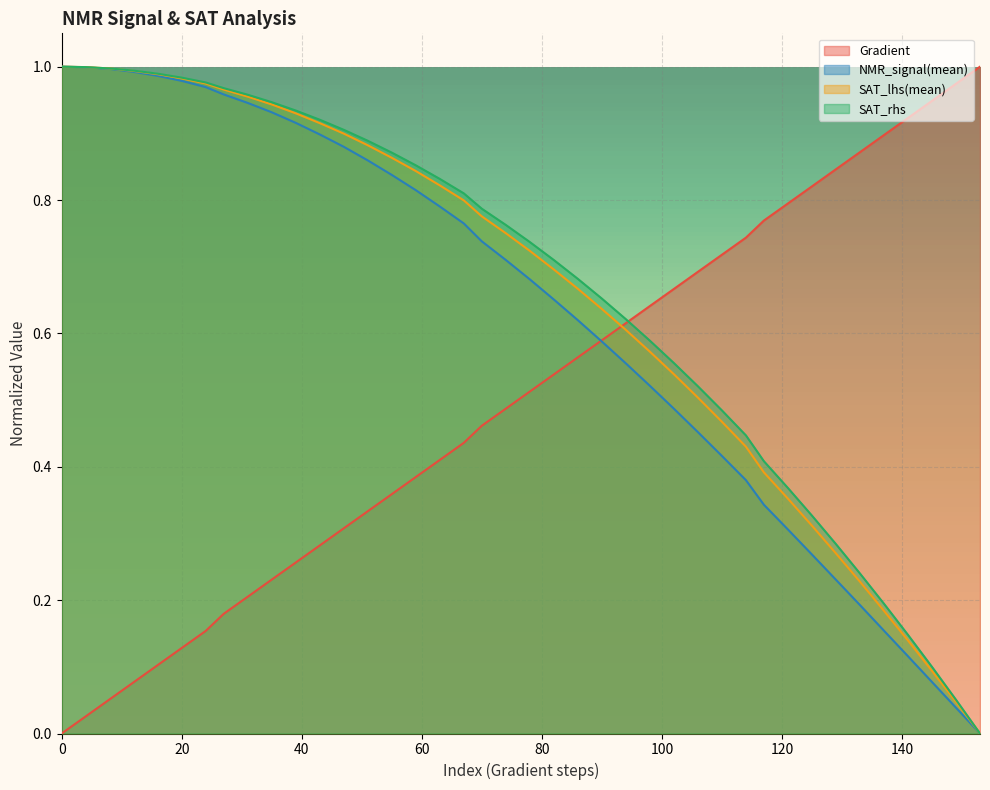

What is the average value of the NMR_signal(mean) series?

0.6